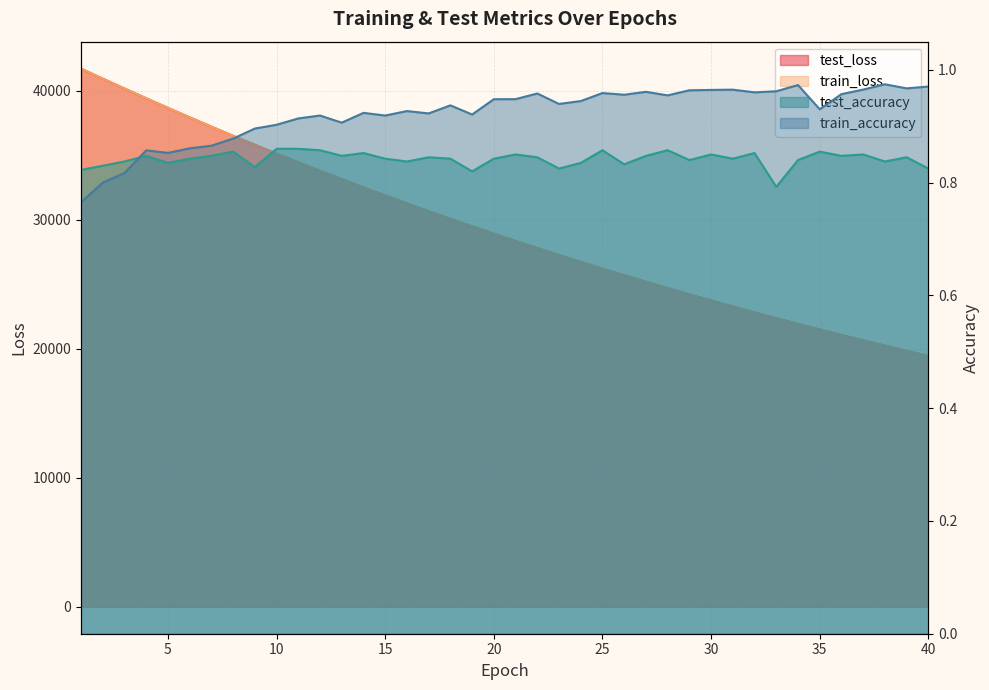

Where is train_accuracy nearest to the value 0?

1